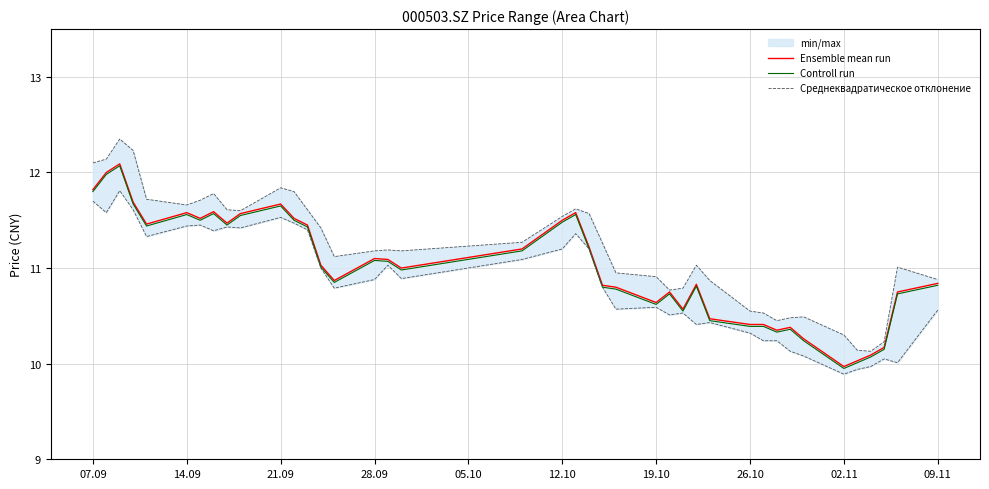

What is the maximum value for Controll run?

12.1